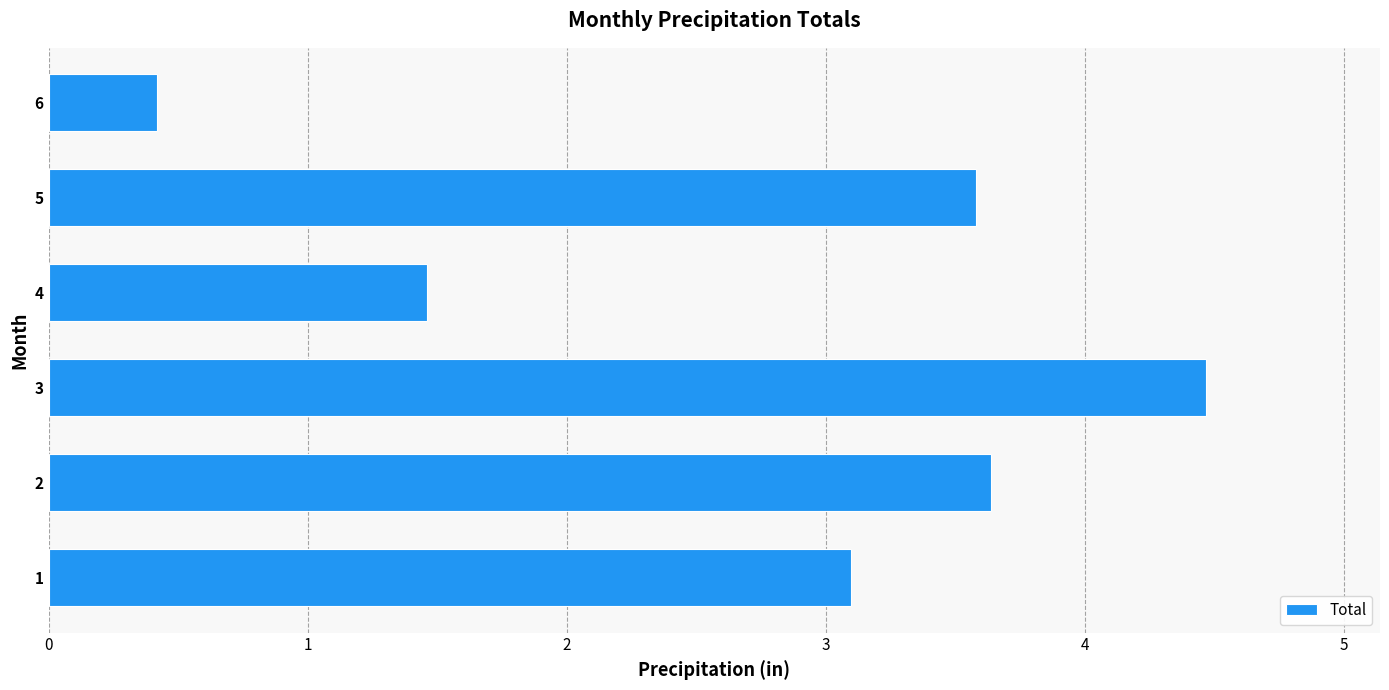

What is the approximate value at 2?

3.6